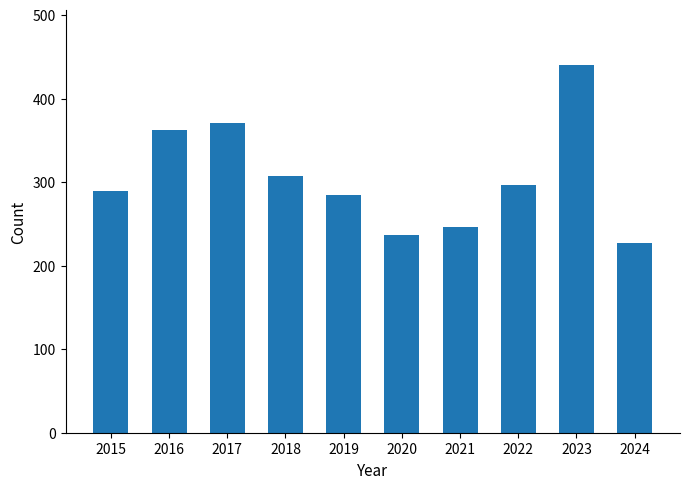

At which category does the chart reach its peak across all series?

2023